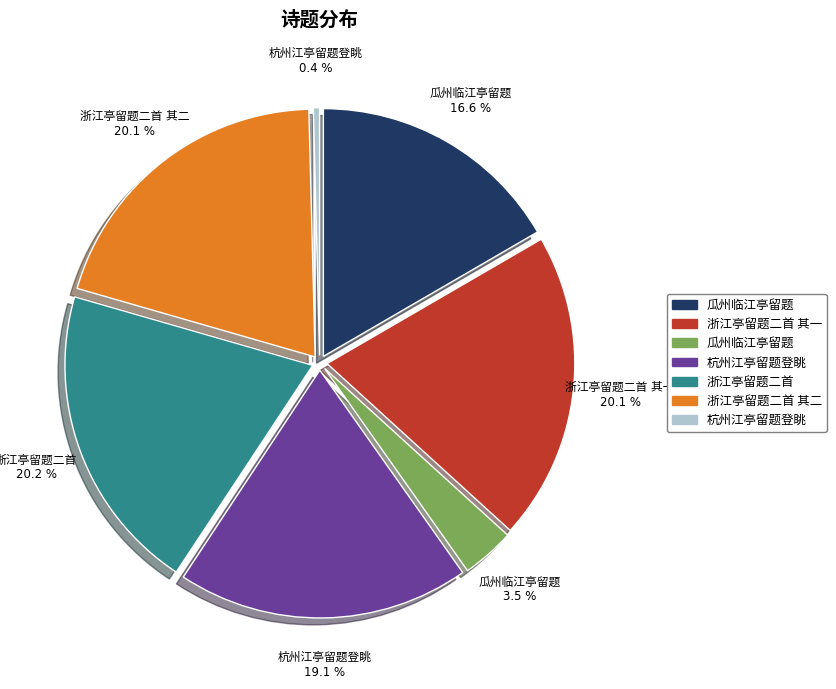

Rank the categories by value from lowest to highest.

杭州江亭留题登眺, 瓜州临江亭留题, 瓜州临江亭留题, 杭州江亭留题登眺, 浙江亭留题二首 其一, 浙江亭留题二首 其二, 浙江亭留题二首